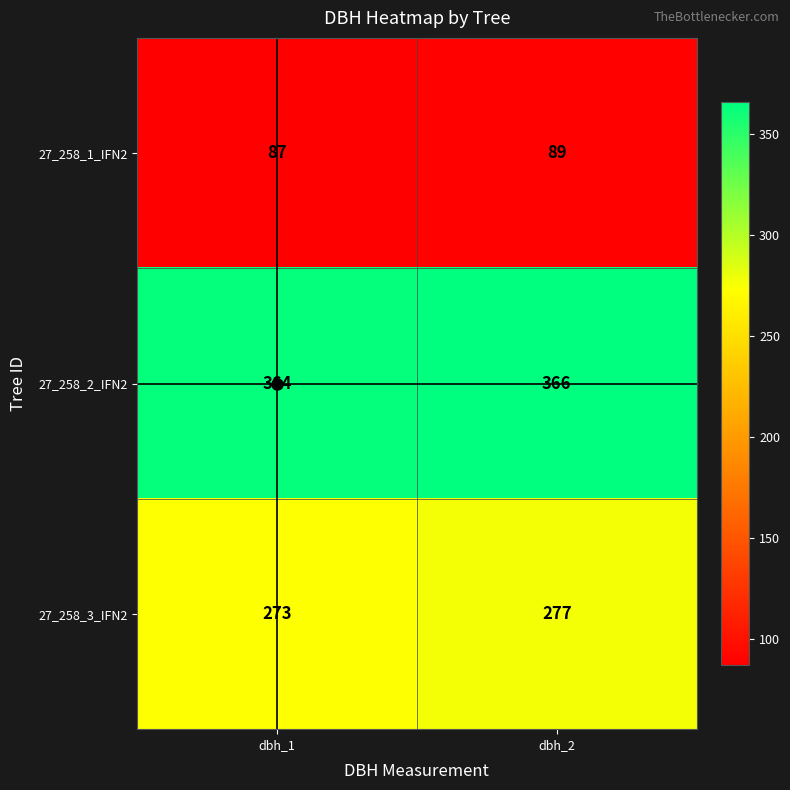

What is the average value of the 27_258_1_IFN2 series?

88